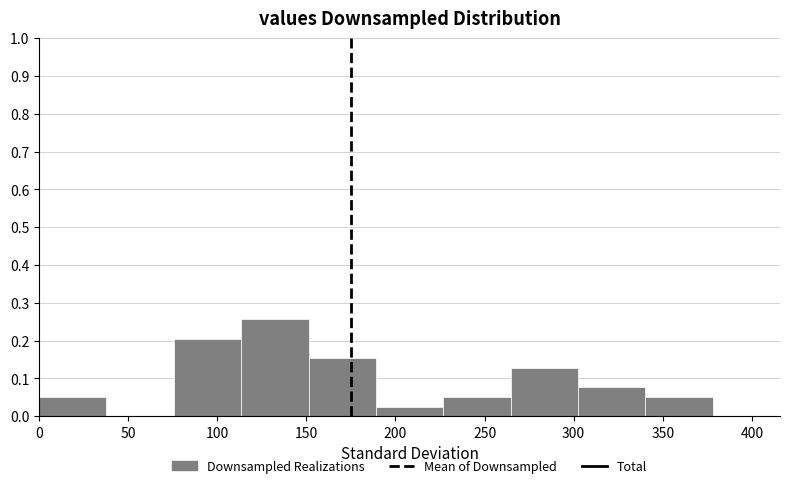

Reading left to right, transcribe this chart: for each bar, give the range it covers on the x-axis and its height. Neither the bar edges nor the heights are printed on the chart, so give them approximately, as read against the axes.

0 to 40: 0.05
40 to 75: 0
75 to 115: 0.21
115 to 150: 0.26
150 to 190: 0.15
190 to 225: 0.03
225 to 265: 0.05
265 to 300: 0.13
300 to 340: 0.08
340 to 380: 0.05